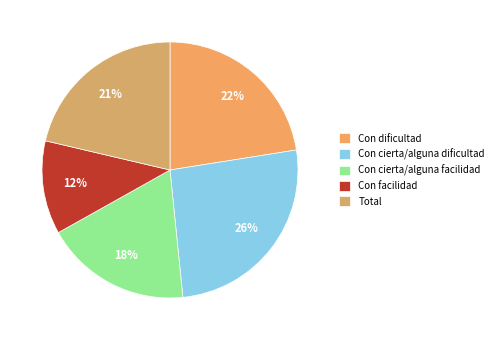

Does Con cierta/alguna dificultad represent more than half of the total?

No